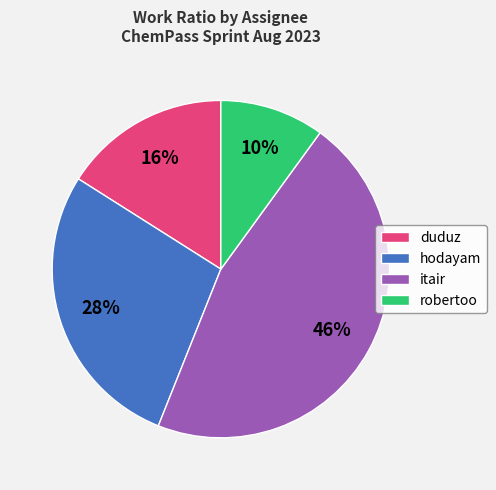

What percentage is the duduz slice, to the nearest percent?

16%